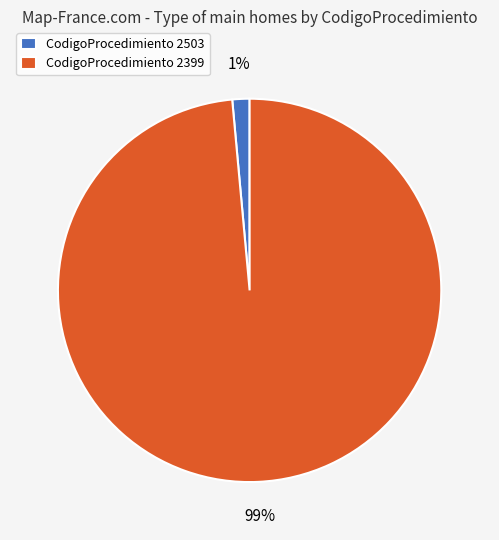

Which slice is the smallest?

CodigoProcedimiento 2503